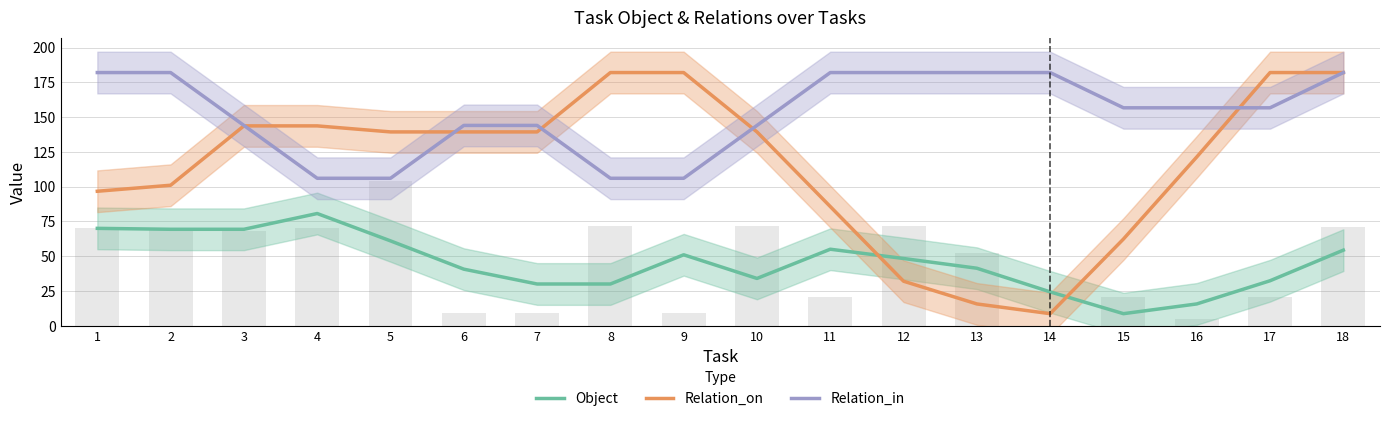

Reading right to left, extract all data points from this chart.

Object: 54.3	32.3	15.7	8.7	24.3	41.3	48.3	55.0	34.0	51.0	30.0	30.0	40.7	61.0	80.7	69.3	69.3	70.0
Relation_on: 182.0	182.0	121.3	62.3	8.7	15.7	32.0	85.7	139.3	182.0	182.0	139.3	139.3	139.3	143.7	143.7	101.0	96.7
Relation_in: 182.0	156.7	156.7	156.7	182.0	182.0	182.0	182.0	144.0	106.0	106.0	144.0	144.0	106.0	106.0	144.0	182.0	182.0